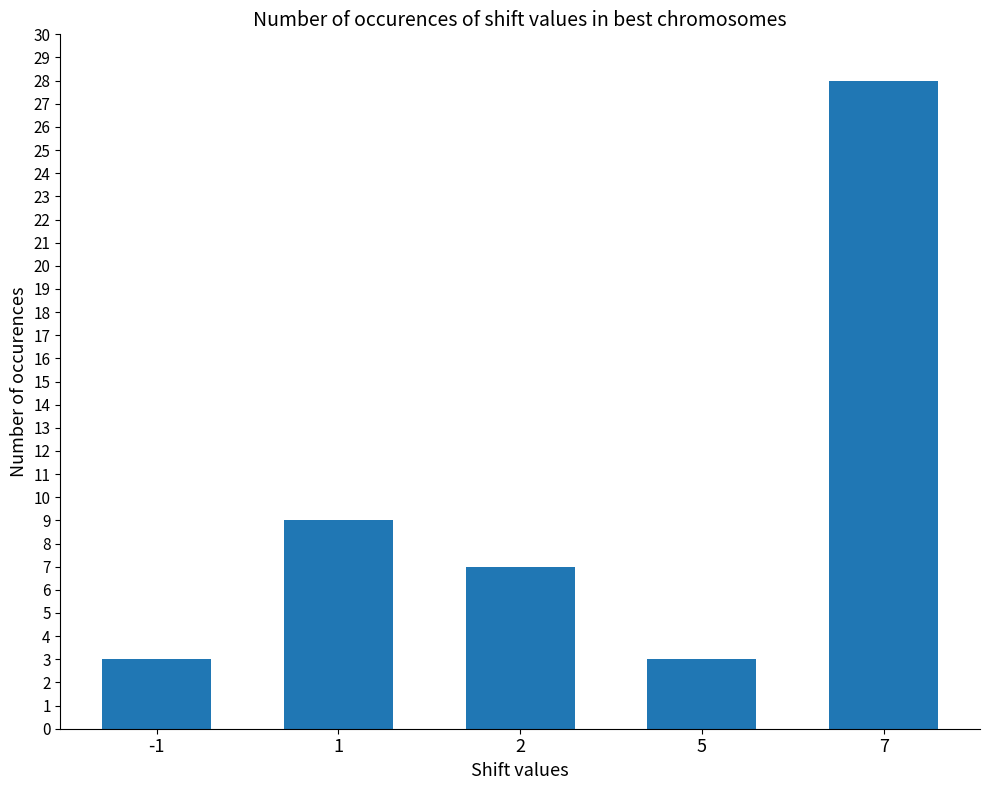

Approximately how many times larger is the value at -1 compared to 1?

0.3